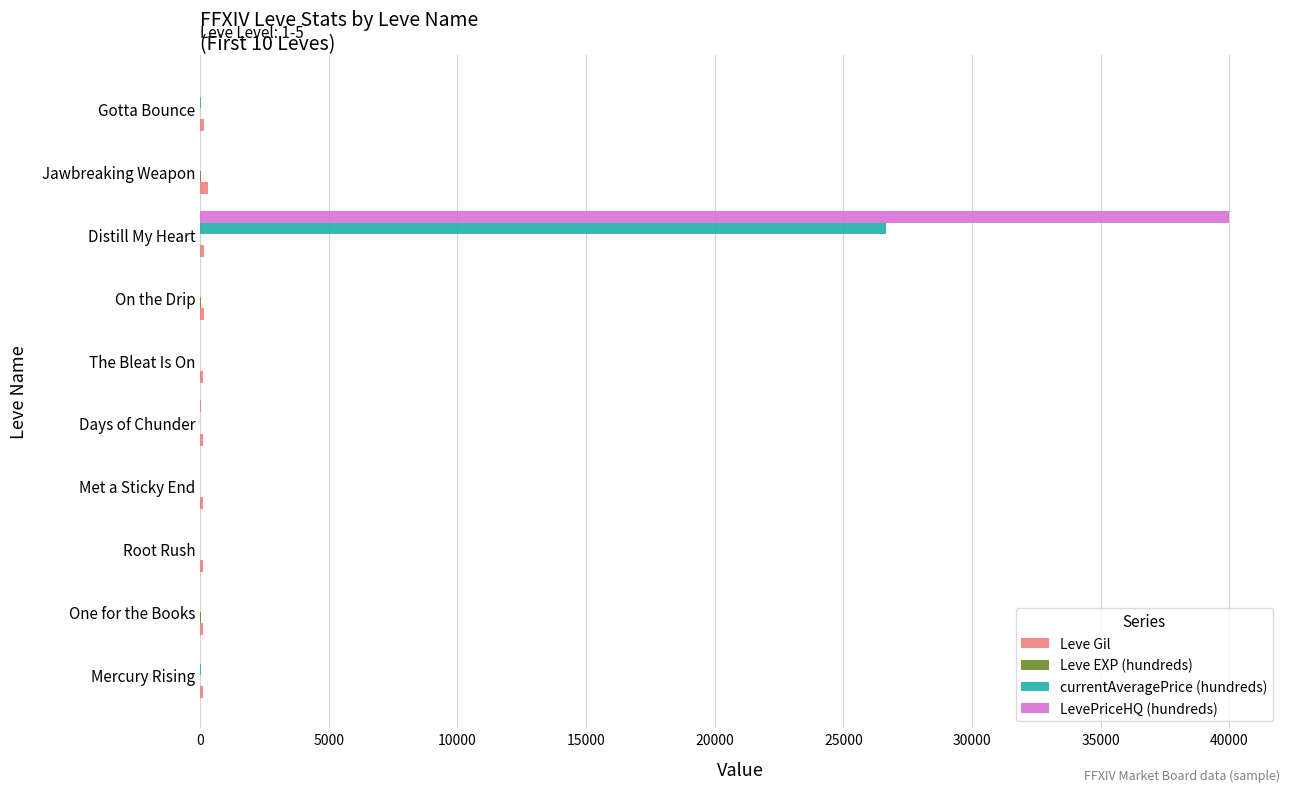

The LevePriceHQ (hundreds) series shows 0.0 at Jawbreaking Weapon. True or false?

True